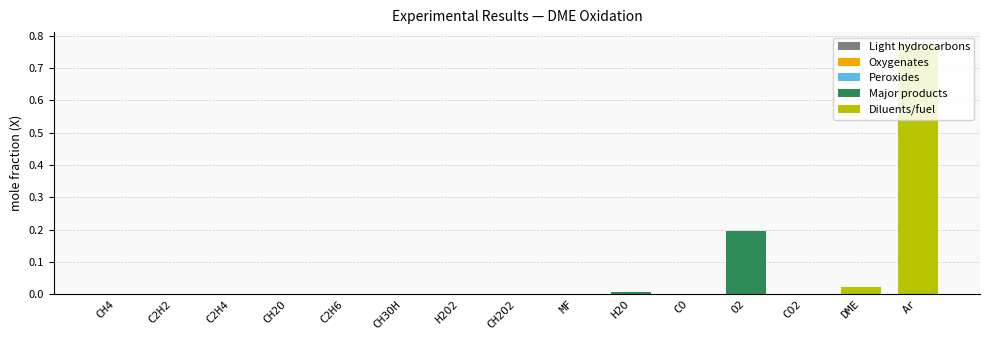

Which label corresponds to the smallest value in the chart?

C2H4